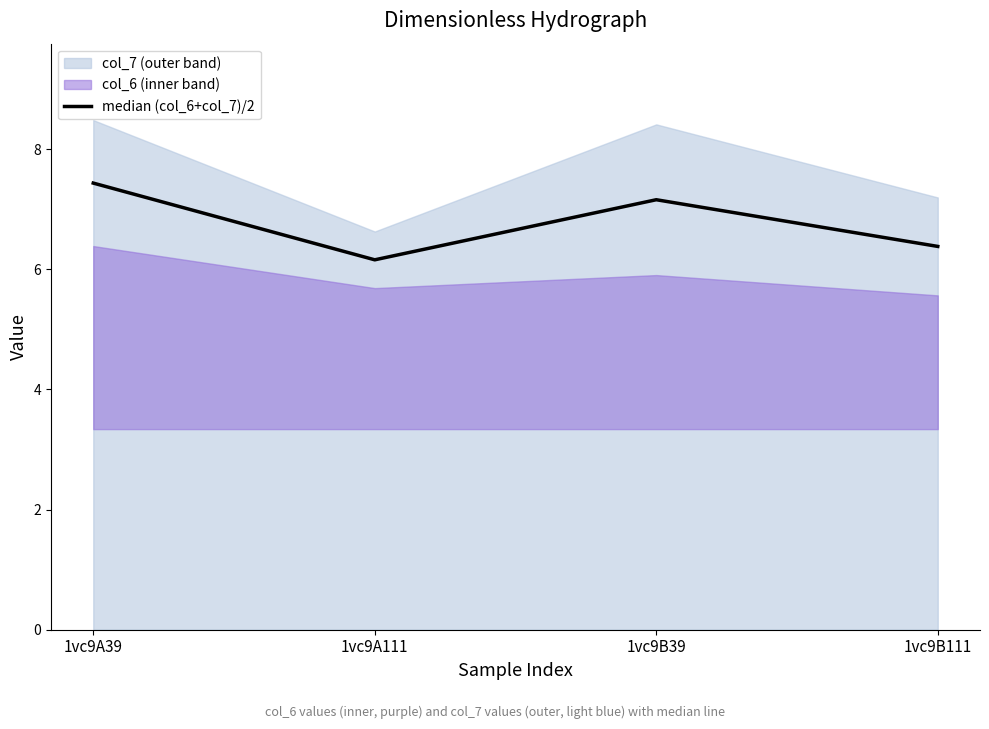

How many points are lower than both their immediate neighbors (excluding endpoints)?

1